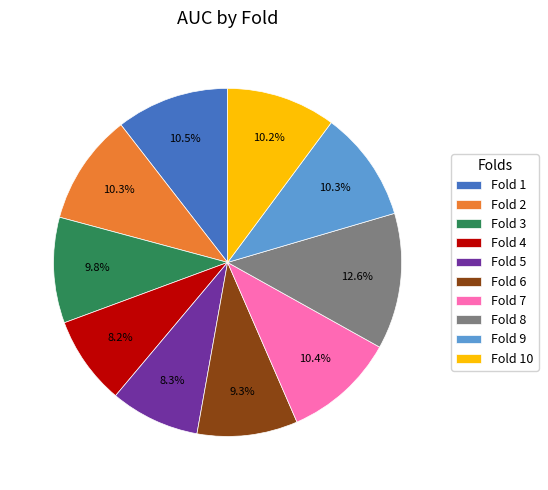

The Fold 8 slice represents 2% of the pie. True or false?

False